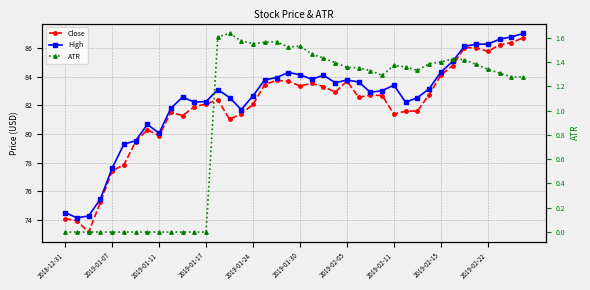

True or false: High and Close intersect in this chart.

False